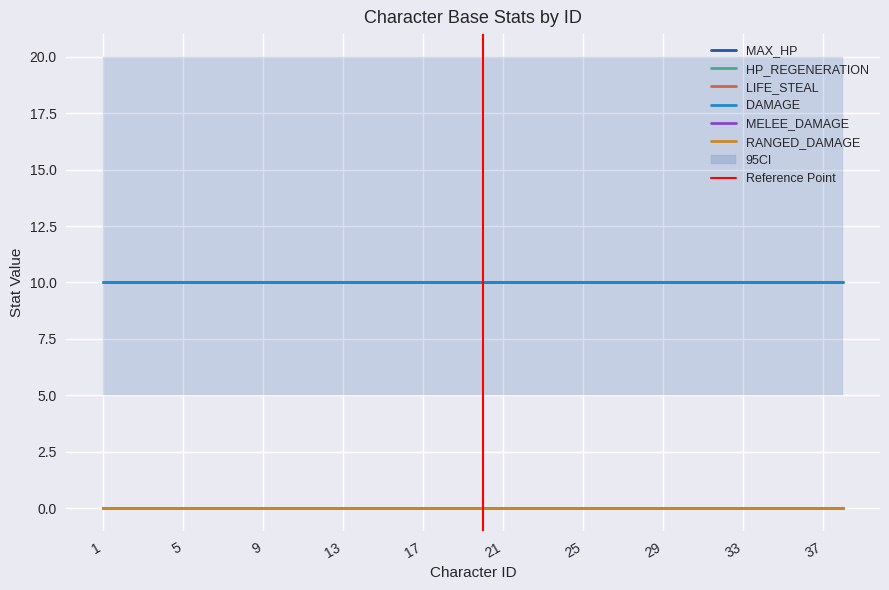

Which category has the highest value in the LIFE_STEAL series?

1